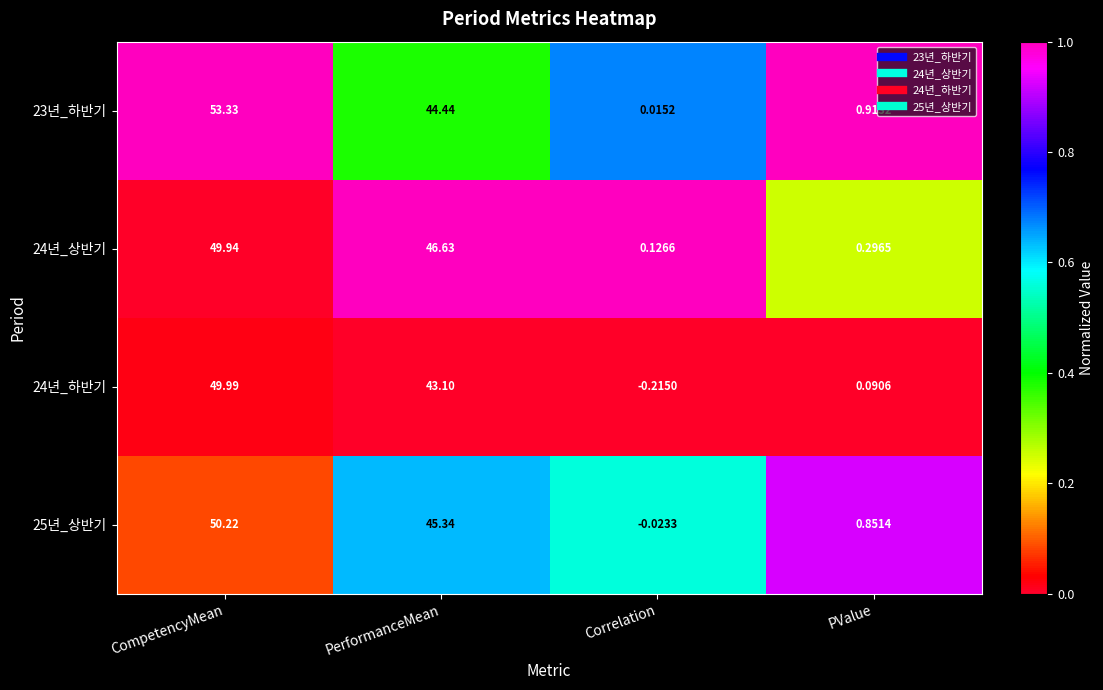

Is the value of 24년_상반기 at CompetencyMean greater than the value of 24년_하반기 at CompetencyMean?

No